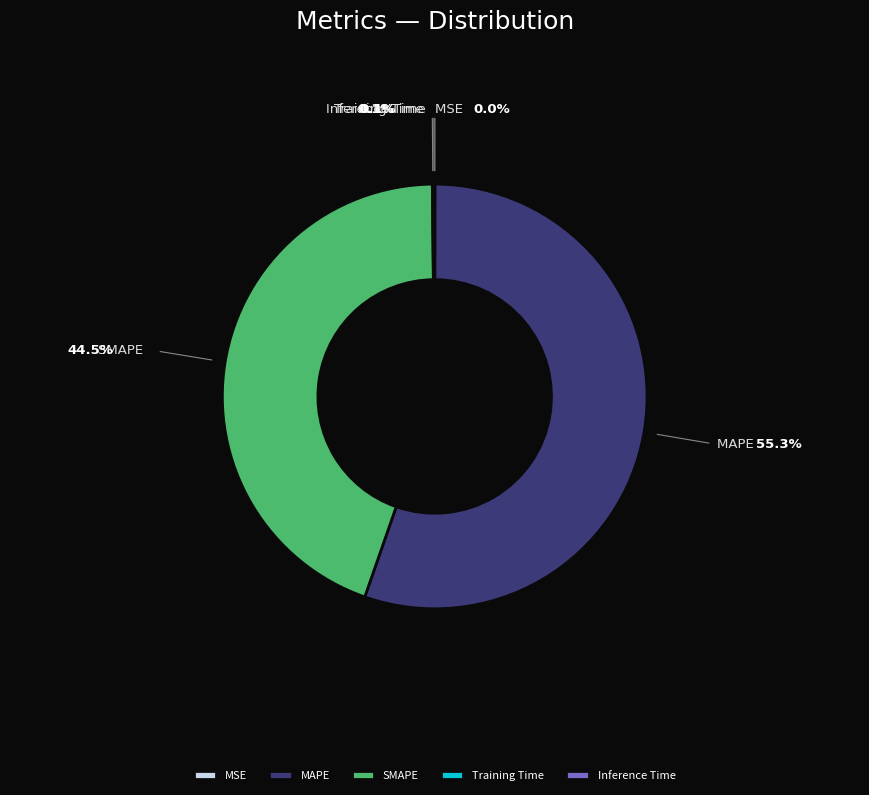

Which slice is the largest?

MAPE